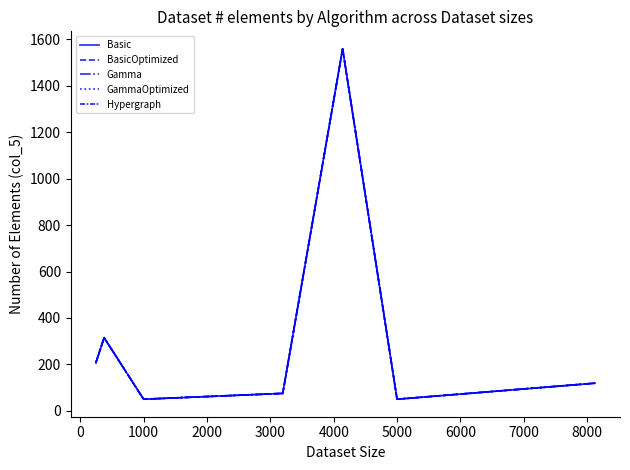

Does the chart have visible grid lines?

No